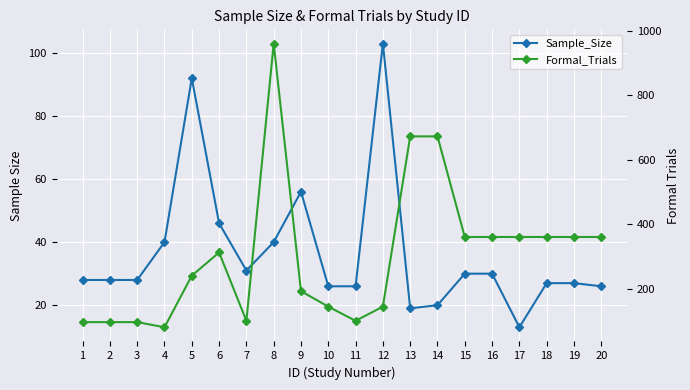

What is the difference between the Sample_Size values at 5 and 12?

11